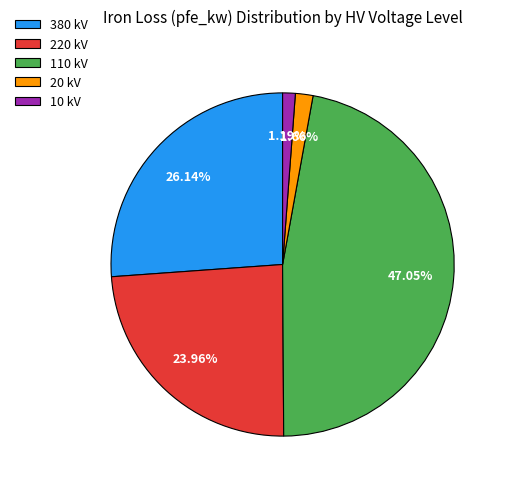

Is 220 the majority of the pie?

No